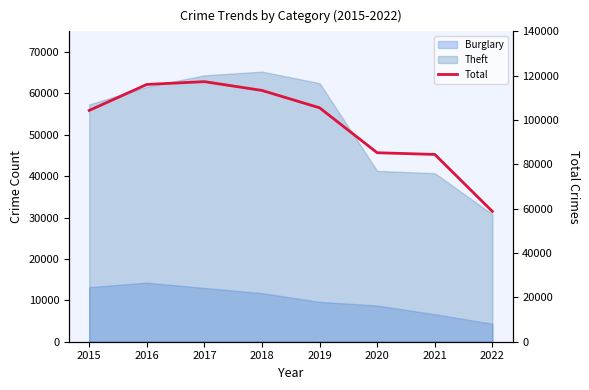

How many interior local peaks (higher than both neighbors) does the data have?

1